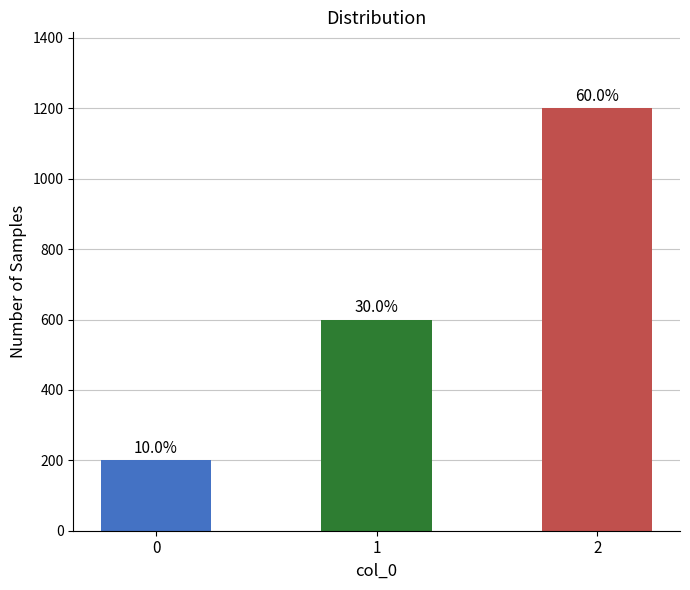

Does the chart contain any negative values?

No